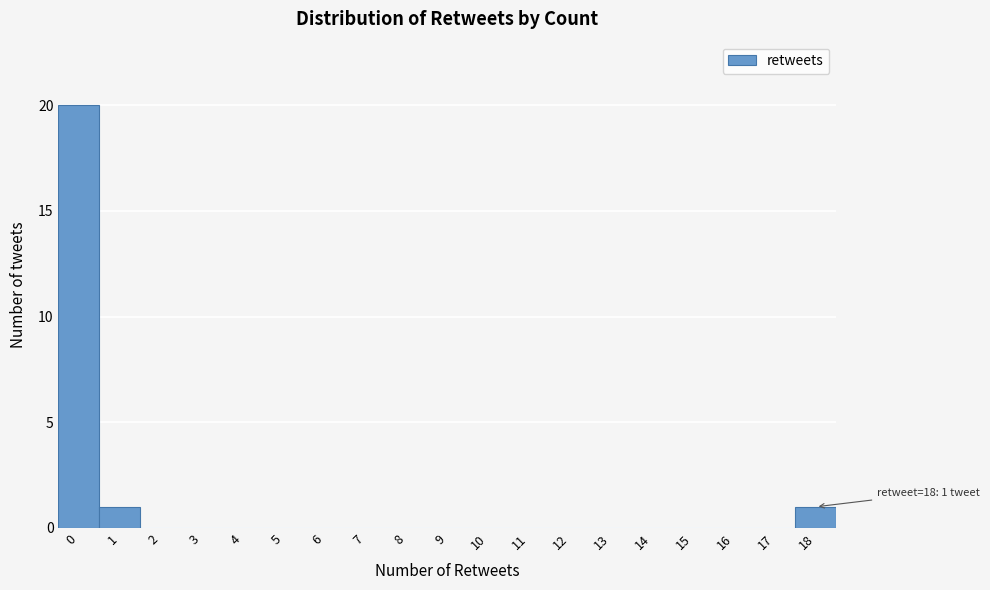

Reading left to right, extract all data points from this chart.

0=20	1=1	2=0	3=0	4=0	5=0	6=0	7=0	8=0	9=0	10=0	11=0	12=0	13=0	14=0	15=0	16=0	17=0	18=1